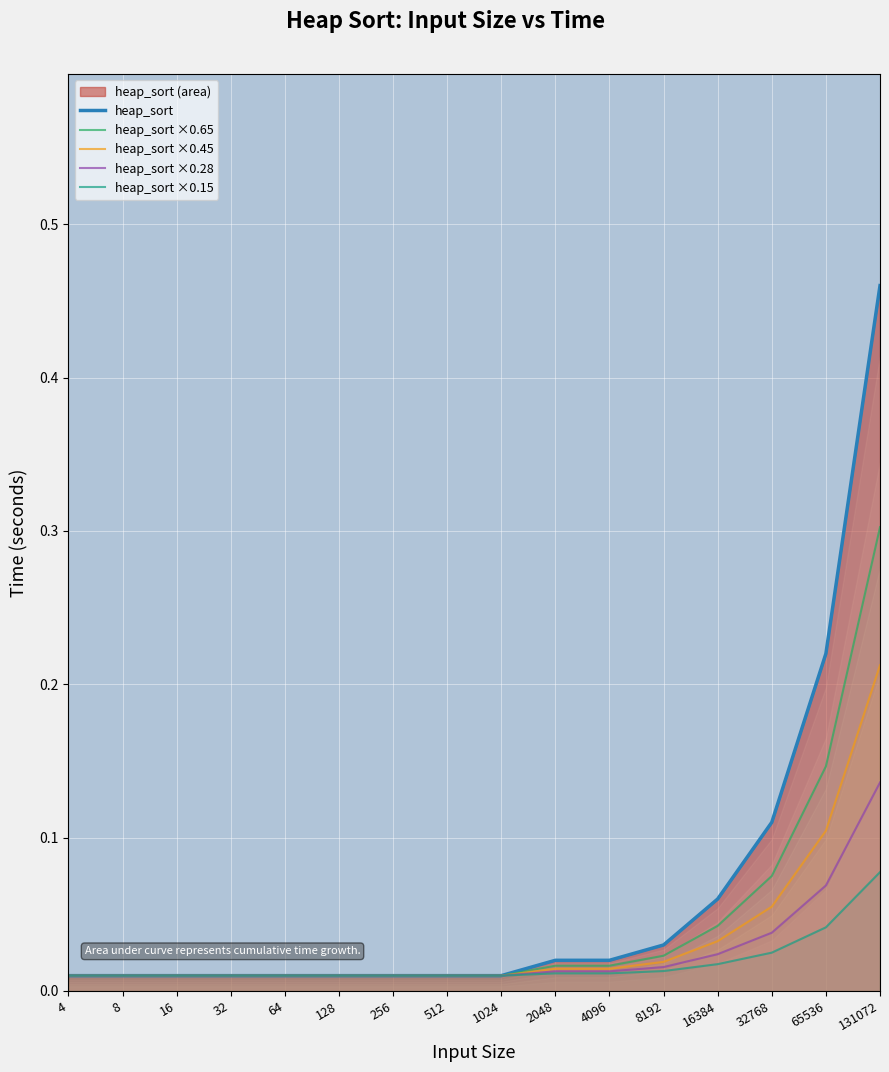

Is the value of heap_sort ×0.28 at 16 greater than the value of heap_sort ×0.15 at 128?

No